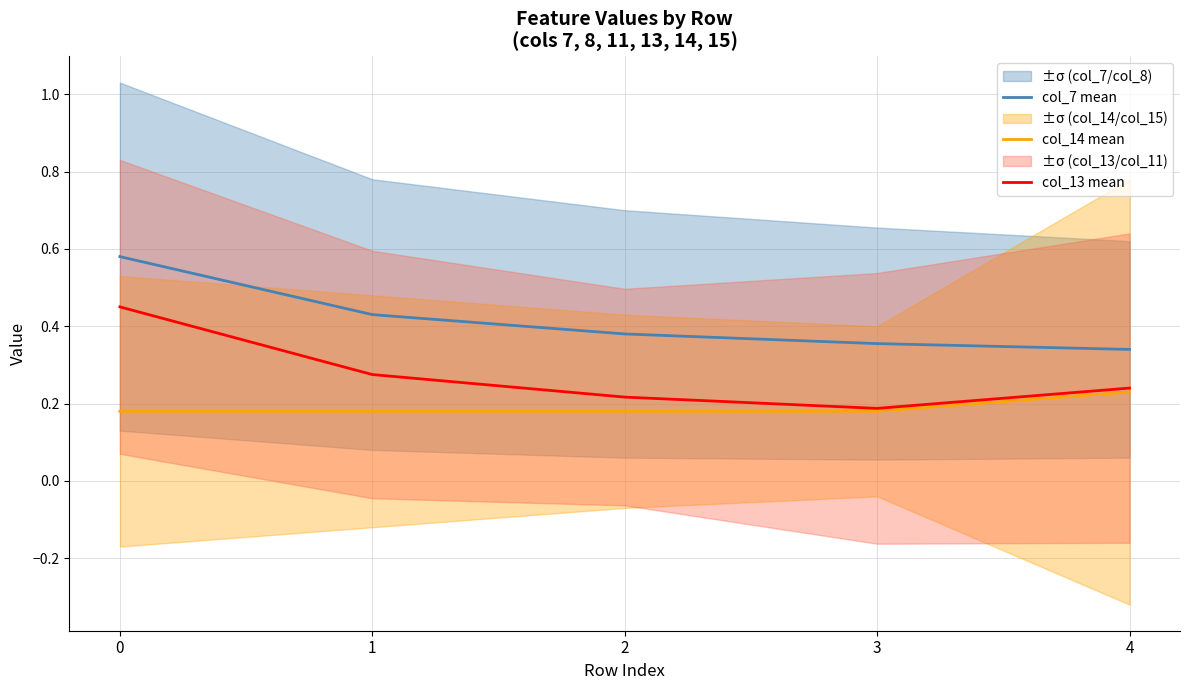

Is this an area chart (filled region under the line)?

No